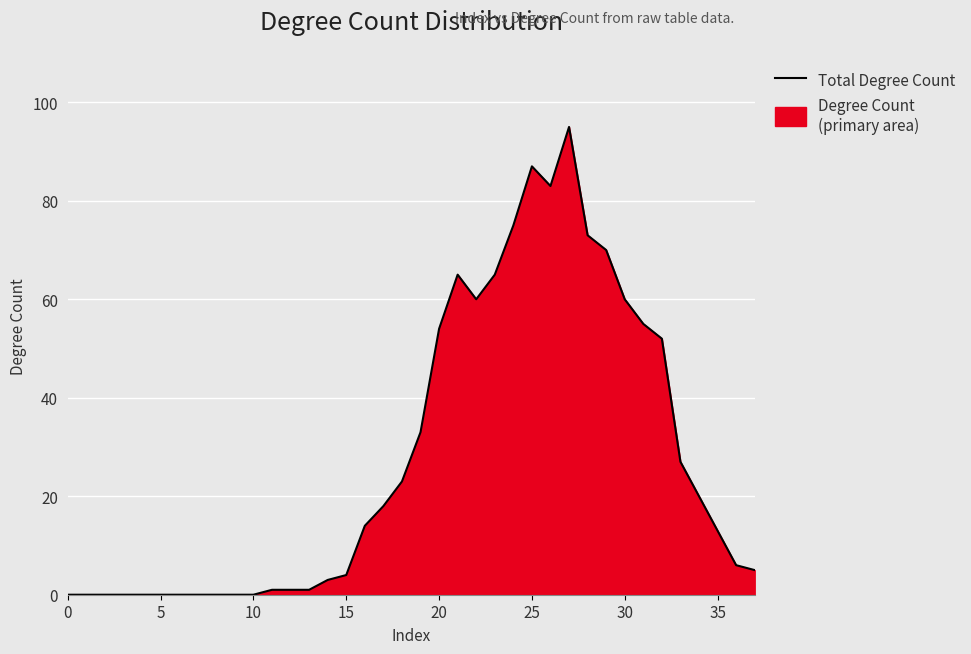

How many points are higher than both their immediate neighbors (excluding endpoints)?

3